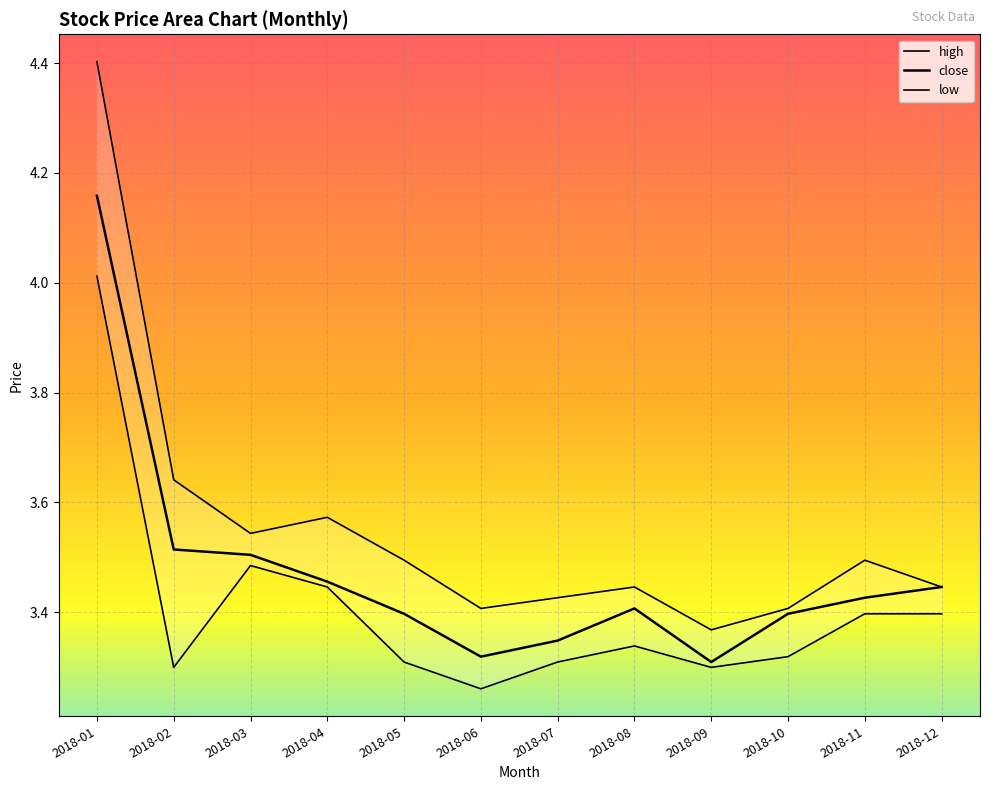

What is the value of the low point at the 12th from the left?

3.4